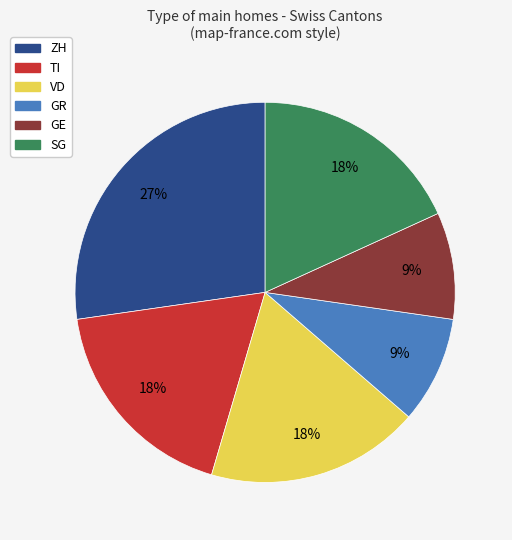

What is the largest slice in the pie chart?

ZH